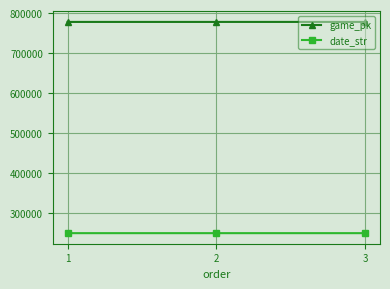

What are all the series names shown in the legend?

game_pk, date_str